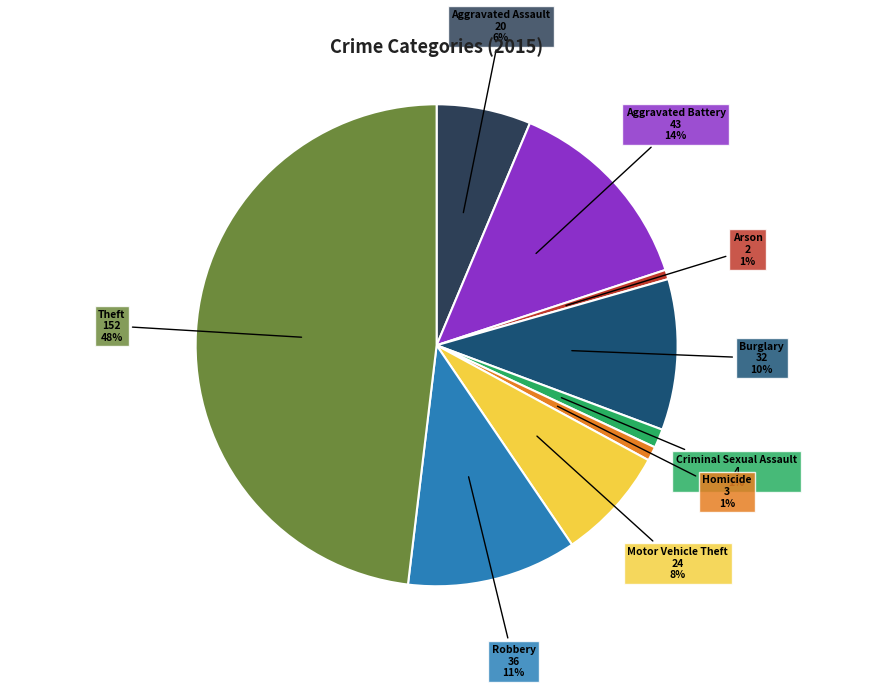

To the nearest percent, what is the average slice percentage?

11%